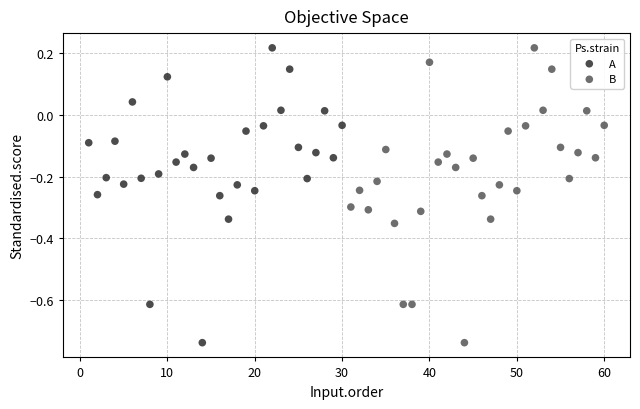

What are all the series names shown in the legend?

A, B